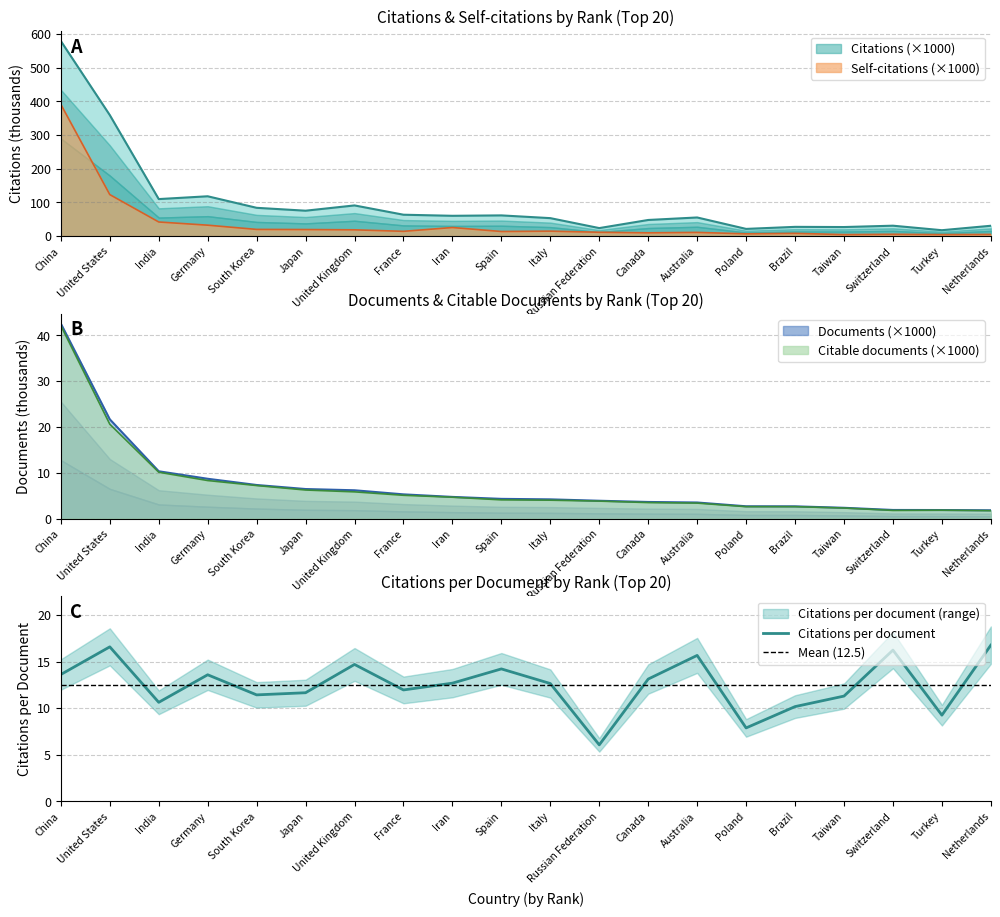

The value of Citable documents at 16 is 2.6. True or false?

True